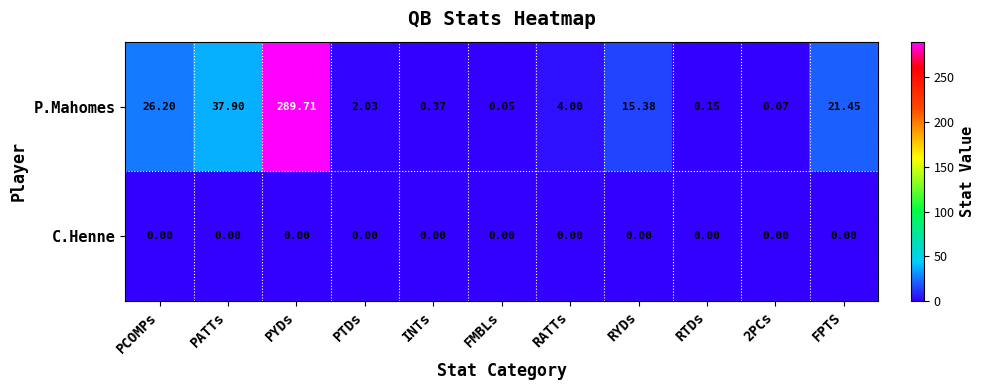

Rank the series by their average value, from highest to lowest.

P.Mahomes, C.Henne